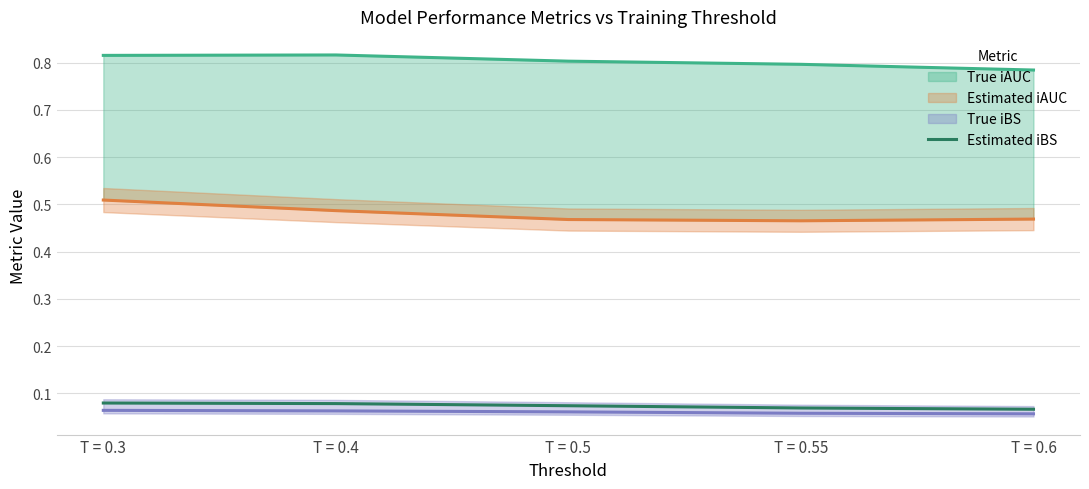

True or false: Estimated iBS has a value of 0.0 at T = 0.55.

False